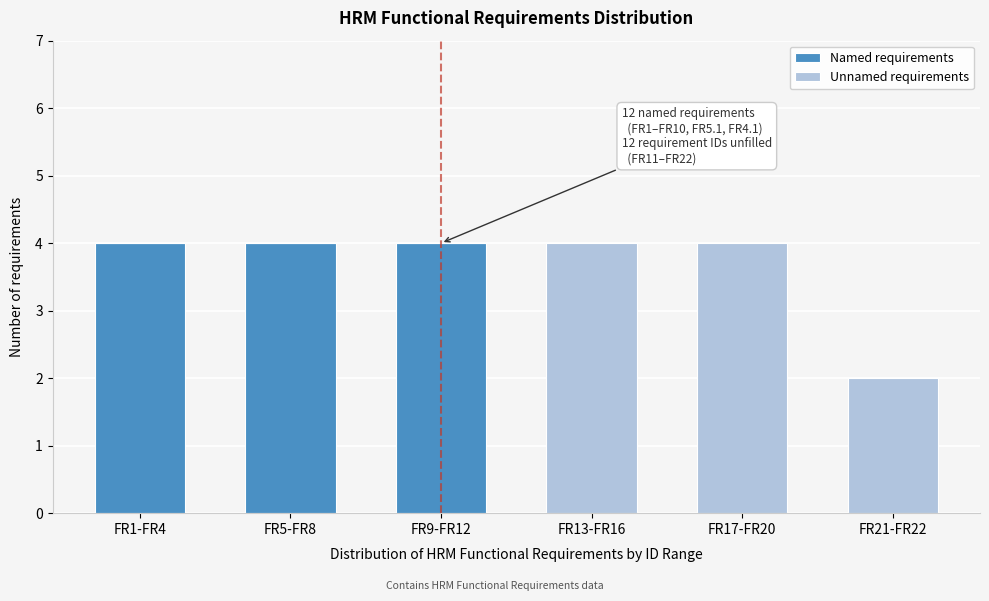

Reading left to right, list the values for the Named requirements series.

FR1-FR4=4	FR5-FR8=4	FR9-FR12=4	FR13-FR16=0	FR17-FR20=0	FR21-FR22=0